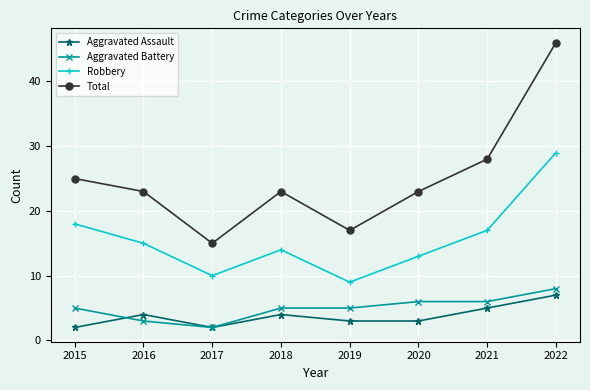

Which category has the lowest value in the Total series?

2017